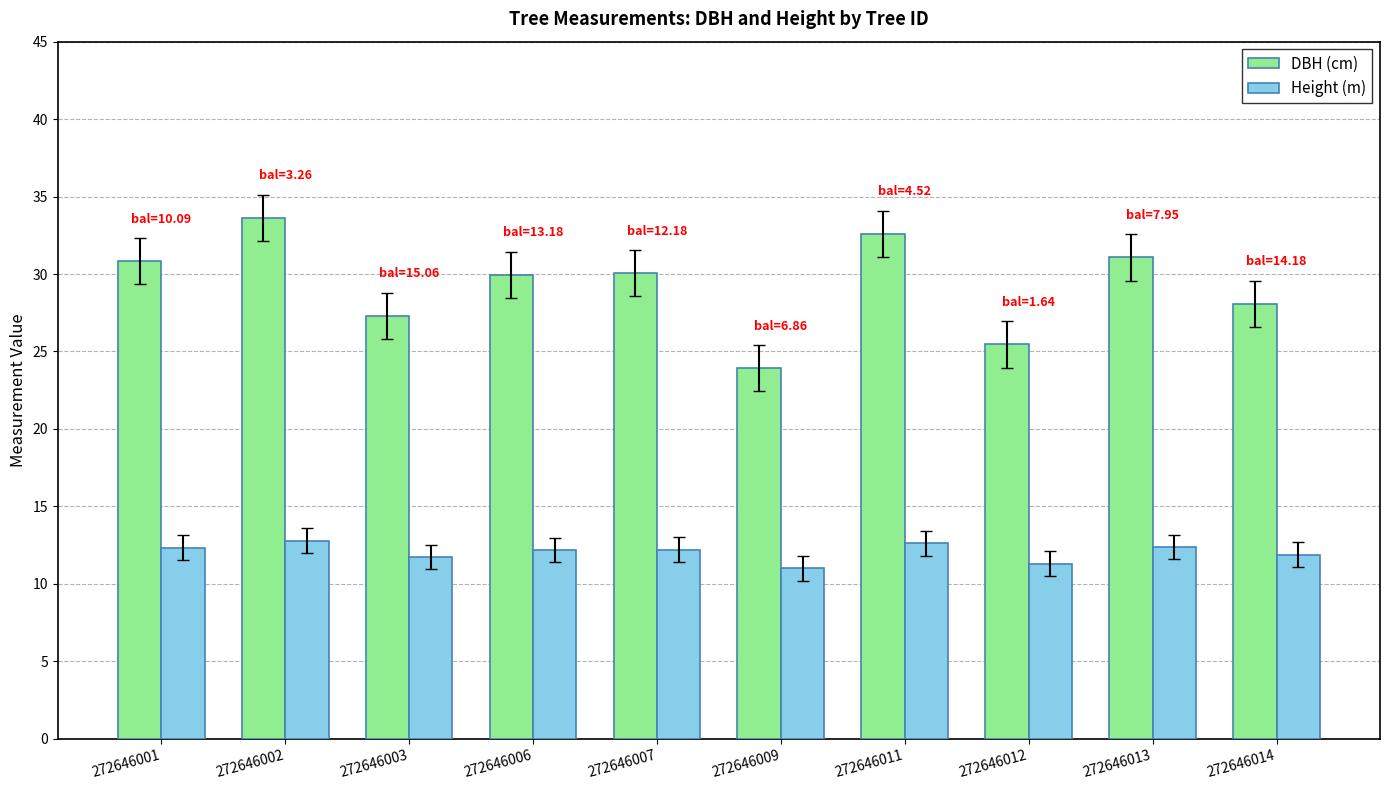

Does the chart contain stacked bars?

No